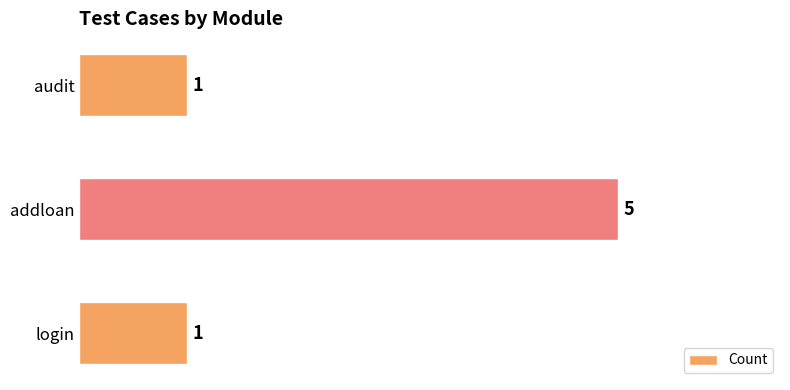

True or false: the data shows 8 at addloan.

False